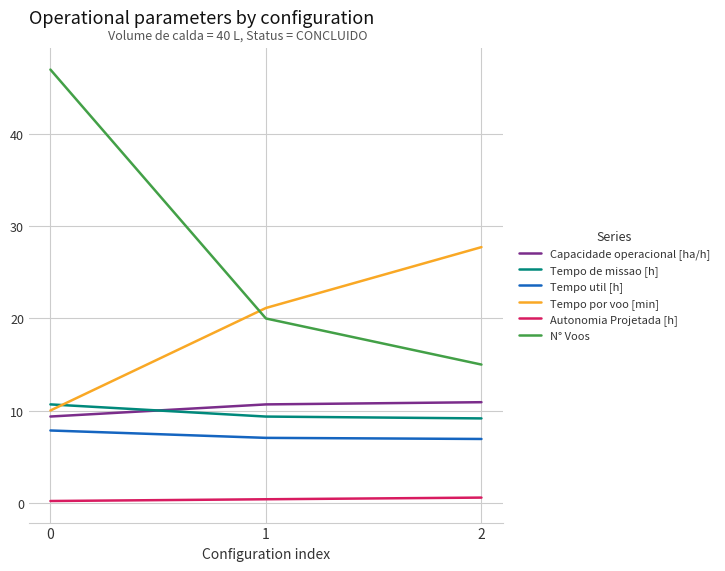

What is the total value across all series at 1?

68.6